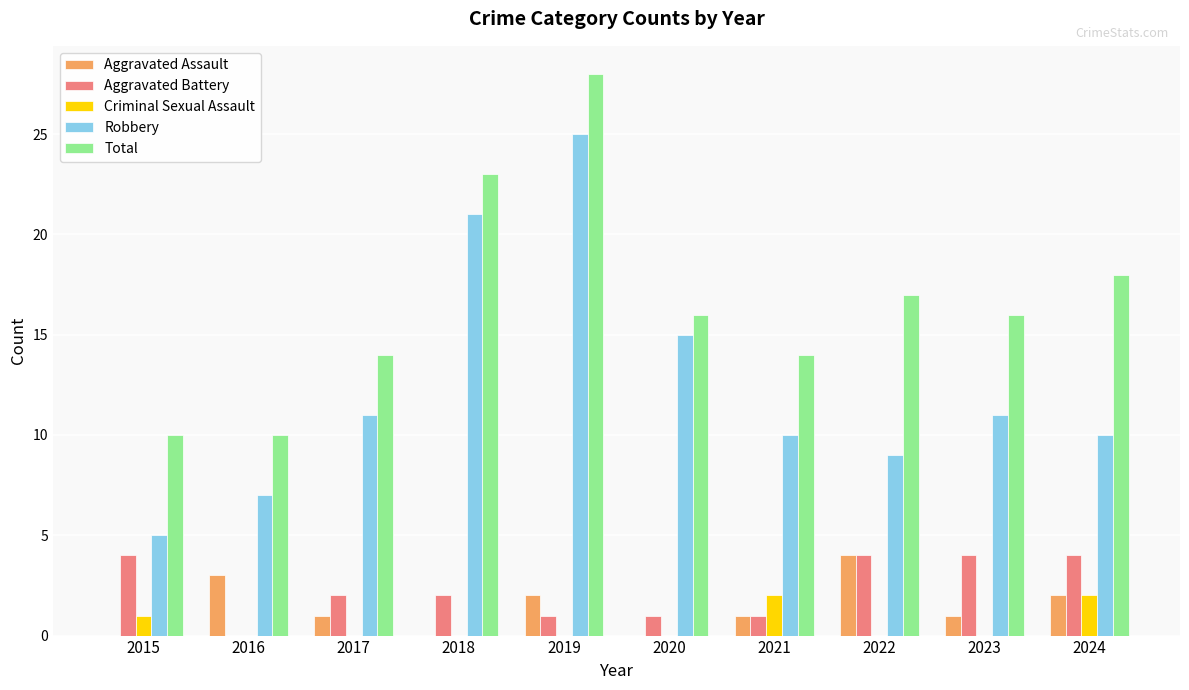

What is the difference between the Robbery values at 2016 and 2023?

4